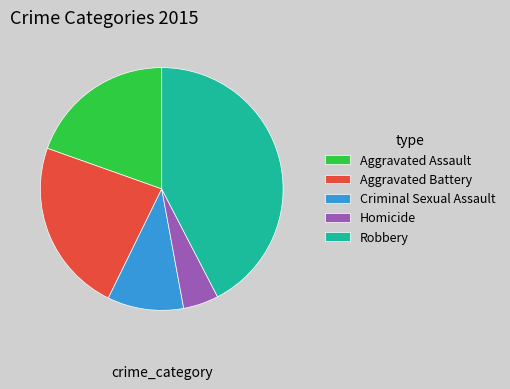

How many slices are in this pie chart?

5